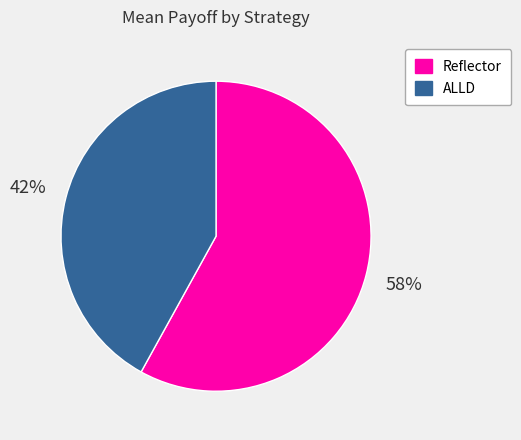

Approximately how many times larger is the value at ALLD compared to Reflector?

0.7